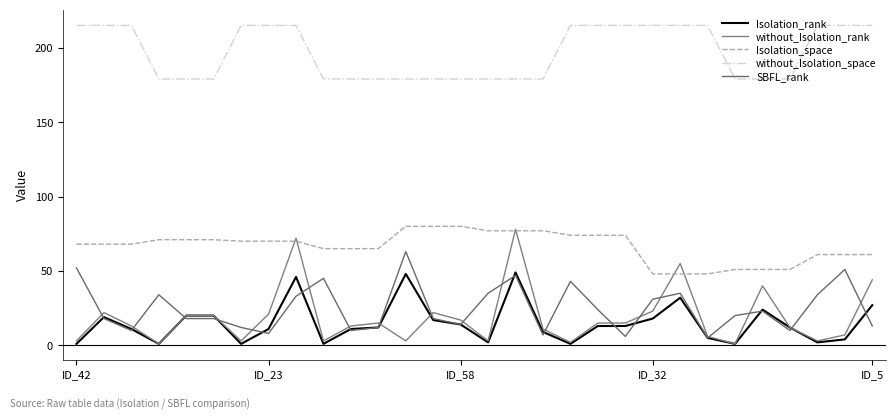

What is the label of the 25th point from the left?

24